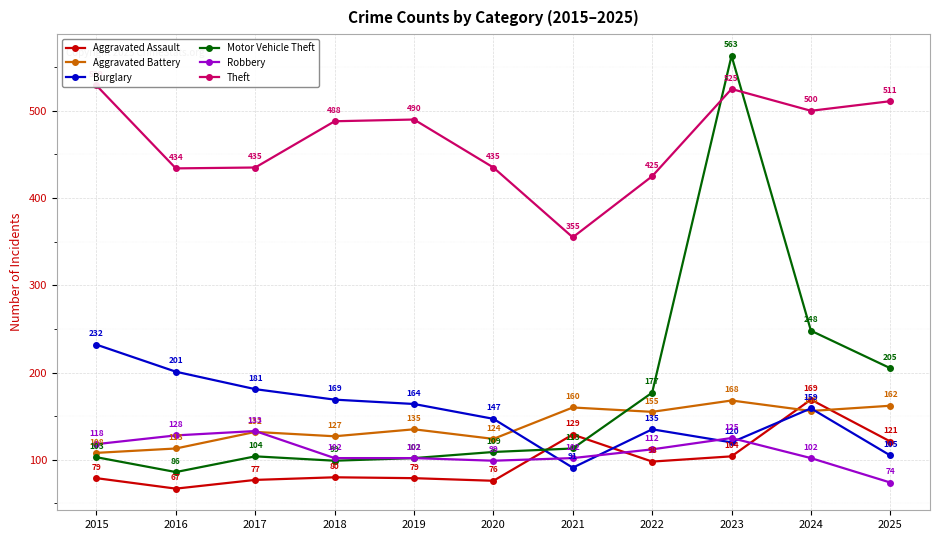

Reading right to left, list all the values displayed in this chart.

Aggravated Assault: 2025=121	2024=169	2023=104	2022=98	2021=129	2020=76	2019=79	2018=80	2017=77	2016=67	2015=79
Aggravated Battery: 2025=162	2024=156	2023=168	2022=155	2021=160	2020=124	2019=135	2018=127	2017=132	2016=113	2015=108
Burglary: 2025=105	2024=159	2023=120	2022=135	2021=91	2020=147	2019=164	2018=169	2017=181	2016=201	2015=232
Motor Vehicle Theft: 2025=205	2024=248	2023=563	2022=177	2021=113	2020=109	2019=102	2018=99	2017=104	2016=86	2015=103
Robbery: 2025=74	2024=102	2023=125	2022=112	2021=102	2020=99	2019=102	2018=102	2017=133	2016=128	2015=118
Theft: 2025=511	2024=500	2023=525	2022=425	2021=355	2020=435	2019=490	2018=488	2017=435	2016=434	2015=529